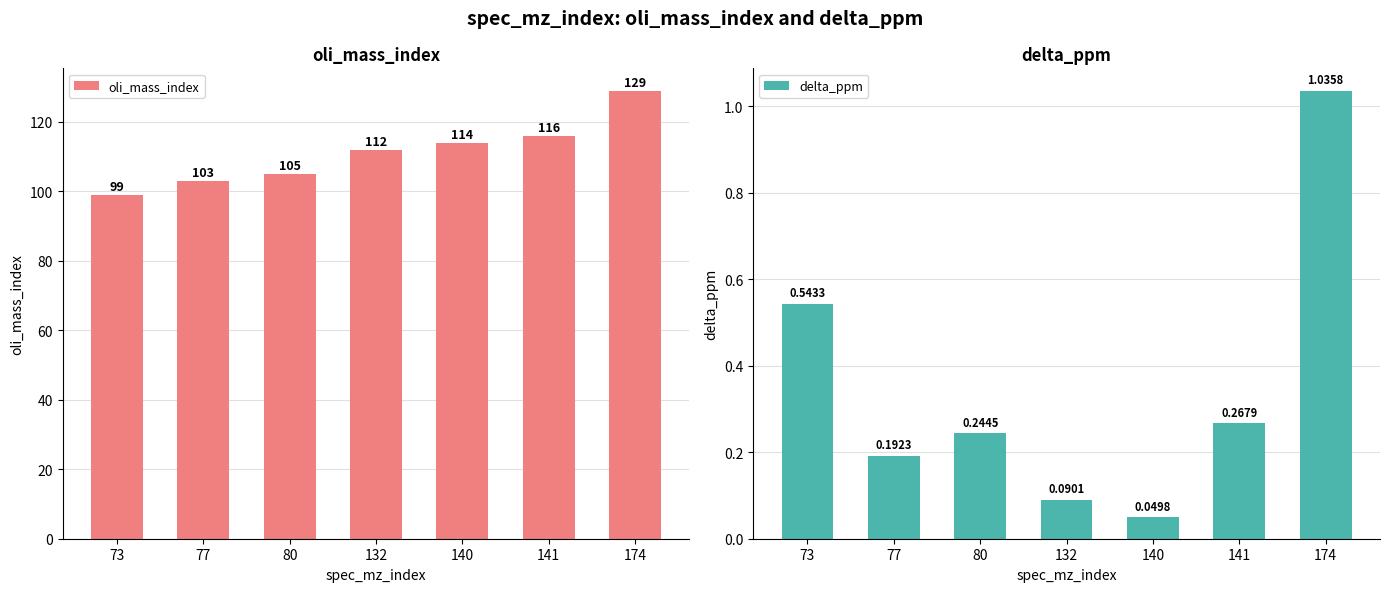

How many data points in oli_mass_index are less than 112?

3